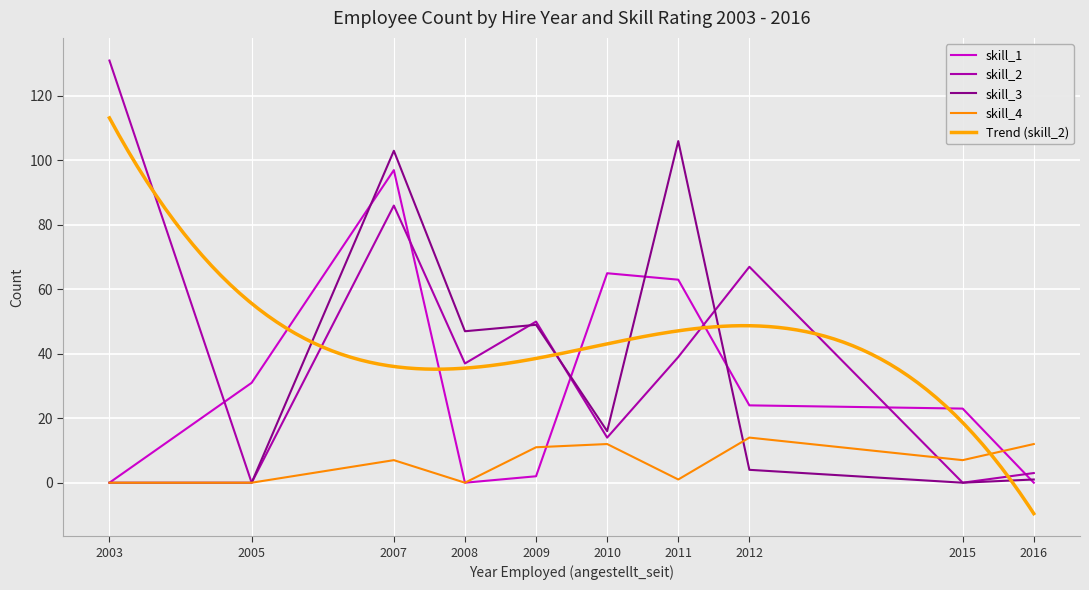

Reading left to right, what are all the values shown in this chart?

skill_1: 0	31	97	0	2	65	63	24	23	0
skill_2: 131	0	86	37	50	14	39	67	0	3
skill_3: 0	0	103	47	49	16	106	4	0	1
skill_4: 0	0	7	0	11	12	1	14	7	12